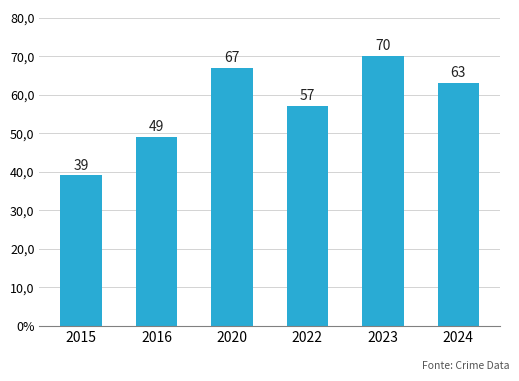

What is the sum of the values at 2020 and 2024?

130